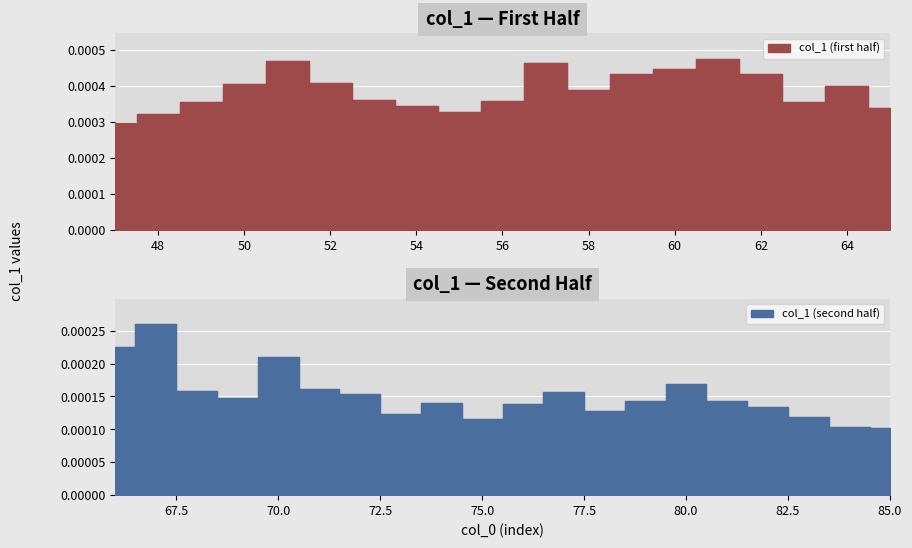

How many points are lower than both their immediate neighbors (excluding endpoints)?

8